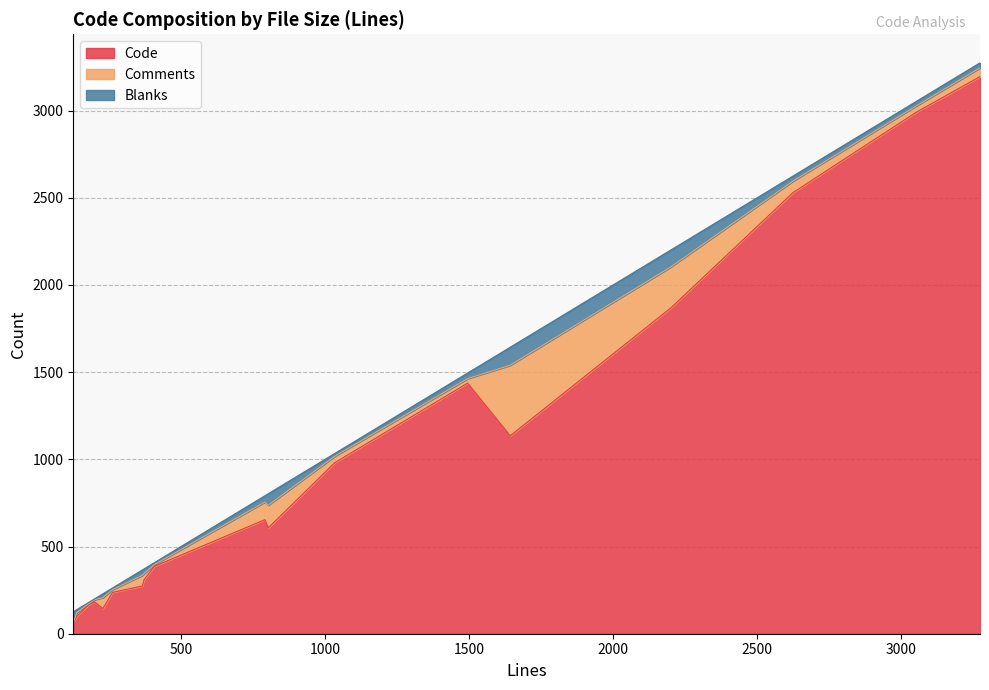

The value of Comments at _newclient.py is 202. True or false?

False